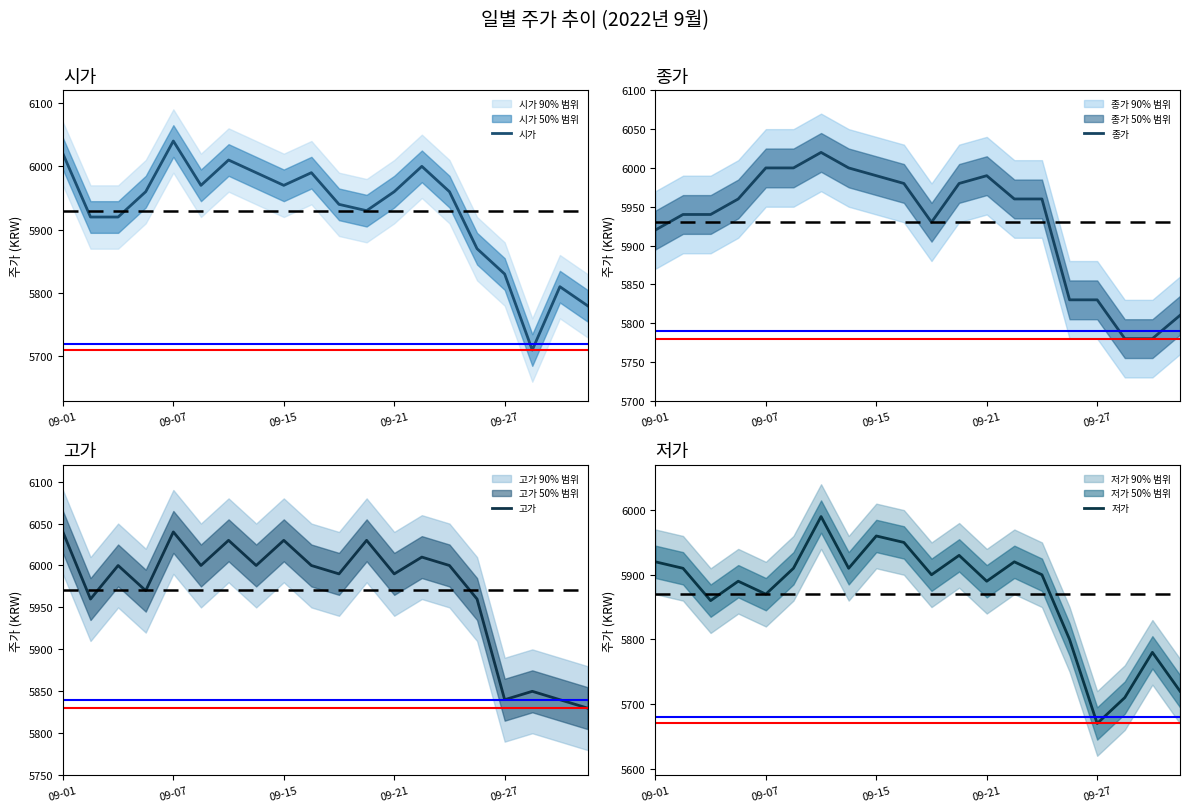

What is the highest value of the 시가 series?

6040